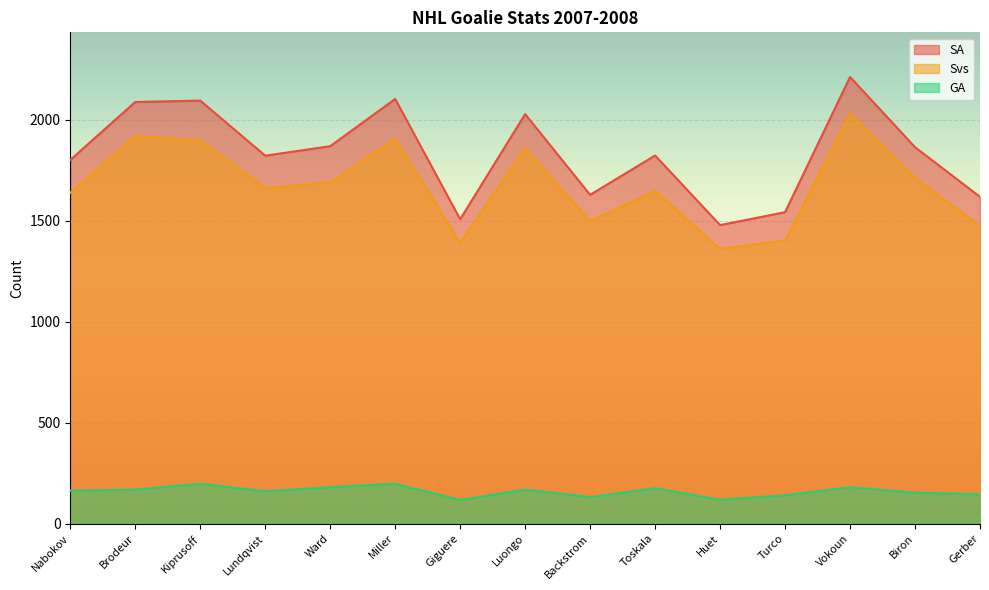

Reading left to right, list all the values displayed in this chart.

SA: 1802	2089	2096	1823	1870	2104	1508	2029	1629	1824	1479	1543	2213	1865	1619
Svs: 1639	1921	1899	1663	1690	1907	1391	1861	1498	1649	1361	1403	2033	1712	1474
GA: 163	168	197	160	180	197	117	168	131	175	118	140	180	153	145